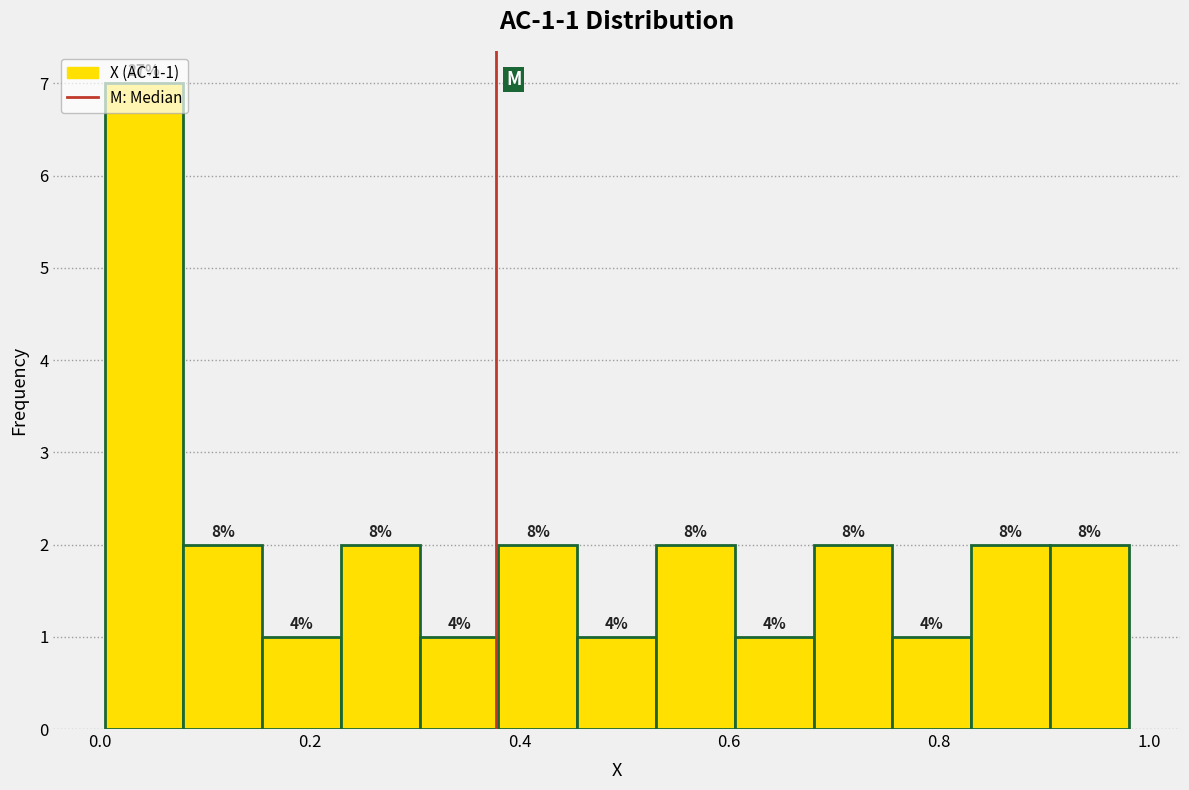

Read against the x-axis, roughly where is the centre of the tallest bar?

0.04